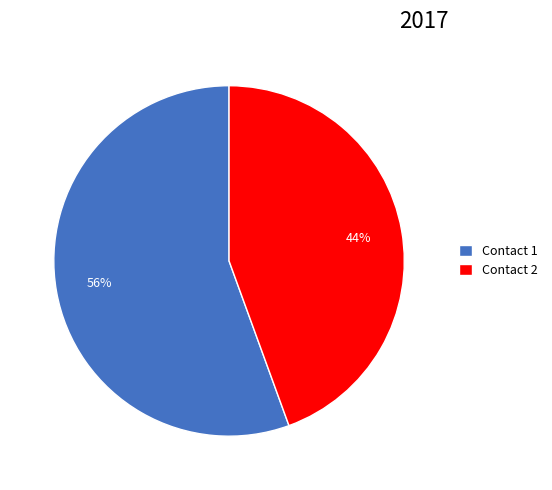

Rank the categories by value from lowest to highest.

Contact 2, Contact 1